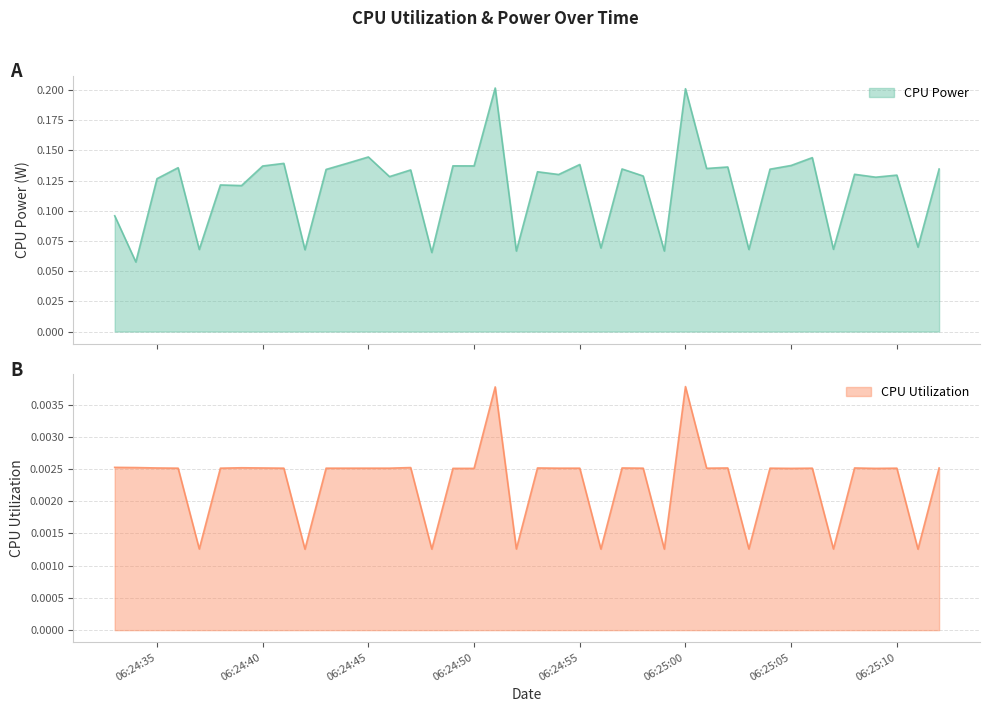

At how many categories does at least one series exceed 0?

40